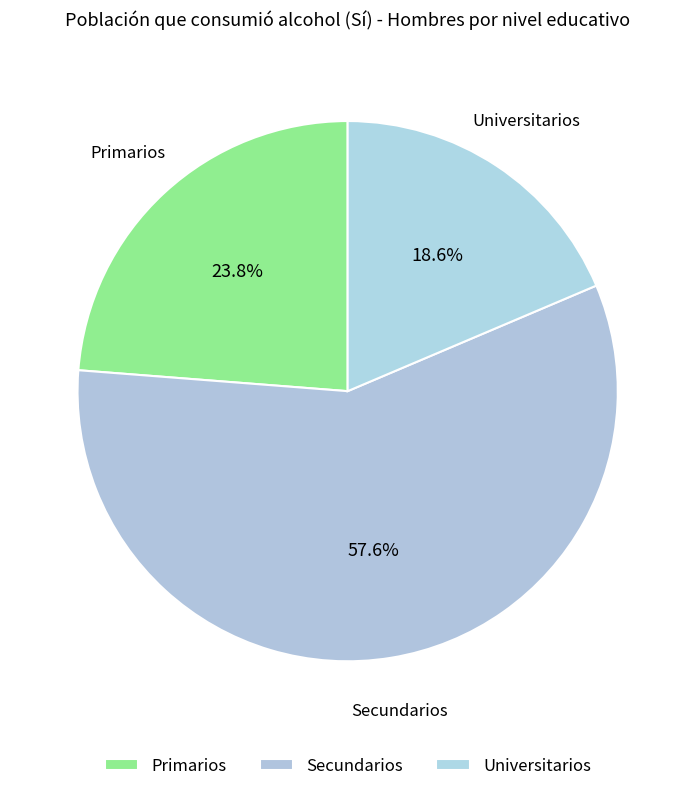

The Secundarios slice represents 58% of the pie. True or false?

True